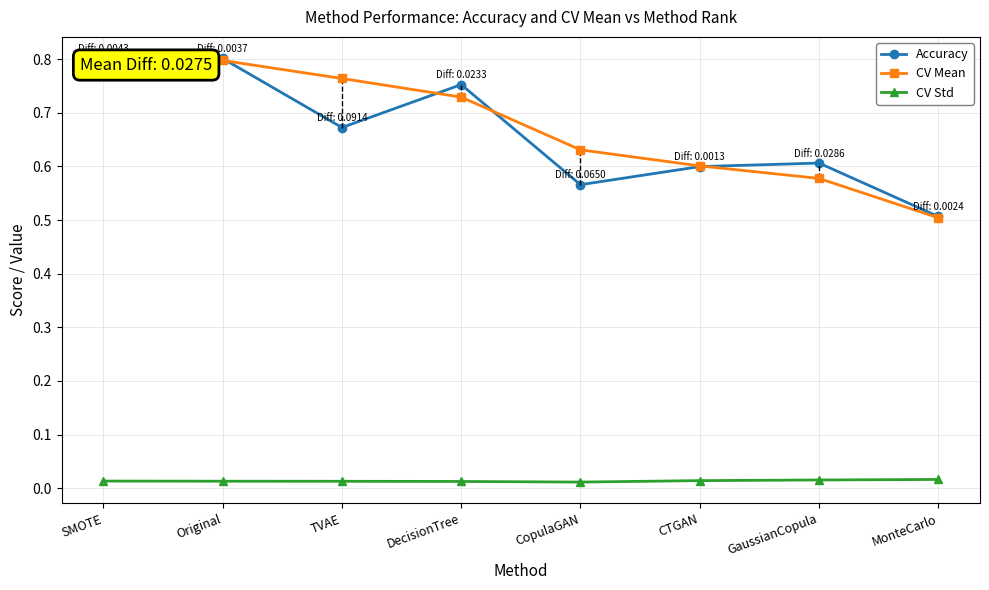

Reading left to right, list all the values displayed in this chart.

Accuracy: SMOTE=0.8	Original=0.8	TVAE=0.7	DecisionTree=0.8	CopulaGAN=0.6	CTGAN=0.6	GaussianCopula=0.6	MonteCarlo=0.5
CV Mean: SMOTE=0.8	Original=0.8	TVAE=0.8	DecisionTree=0.7	CopulaGAN=0.6	CTGAN=0.6	GaussianCopula=0.6	MonteCarlo=0.5
CV Std: SMOTE=0.0	Original=0.0	TVAE=0.0	DecisionTree=0.0	CopulaGAN=0.0	CTGAN=0.0	GaussianCopula=0.0	MonteCarlo=0.0